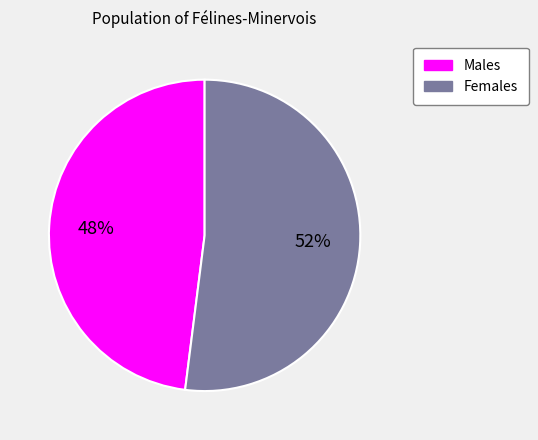

Is there any slice that represents more than half of the pie?

Yes